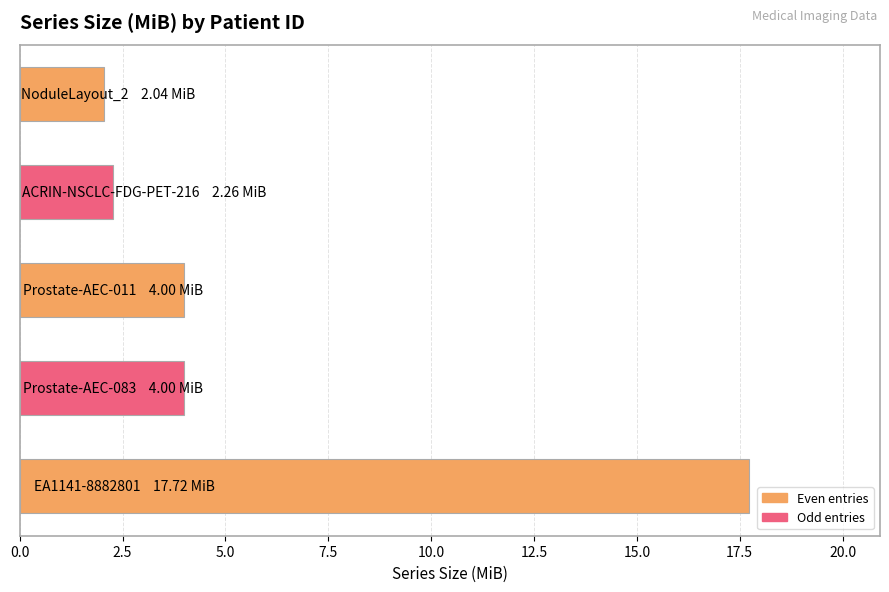

Reading bottom to top, transcribe all the data shown in this chart.

17.7	4.0	4.0	2.3	2.0